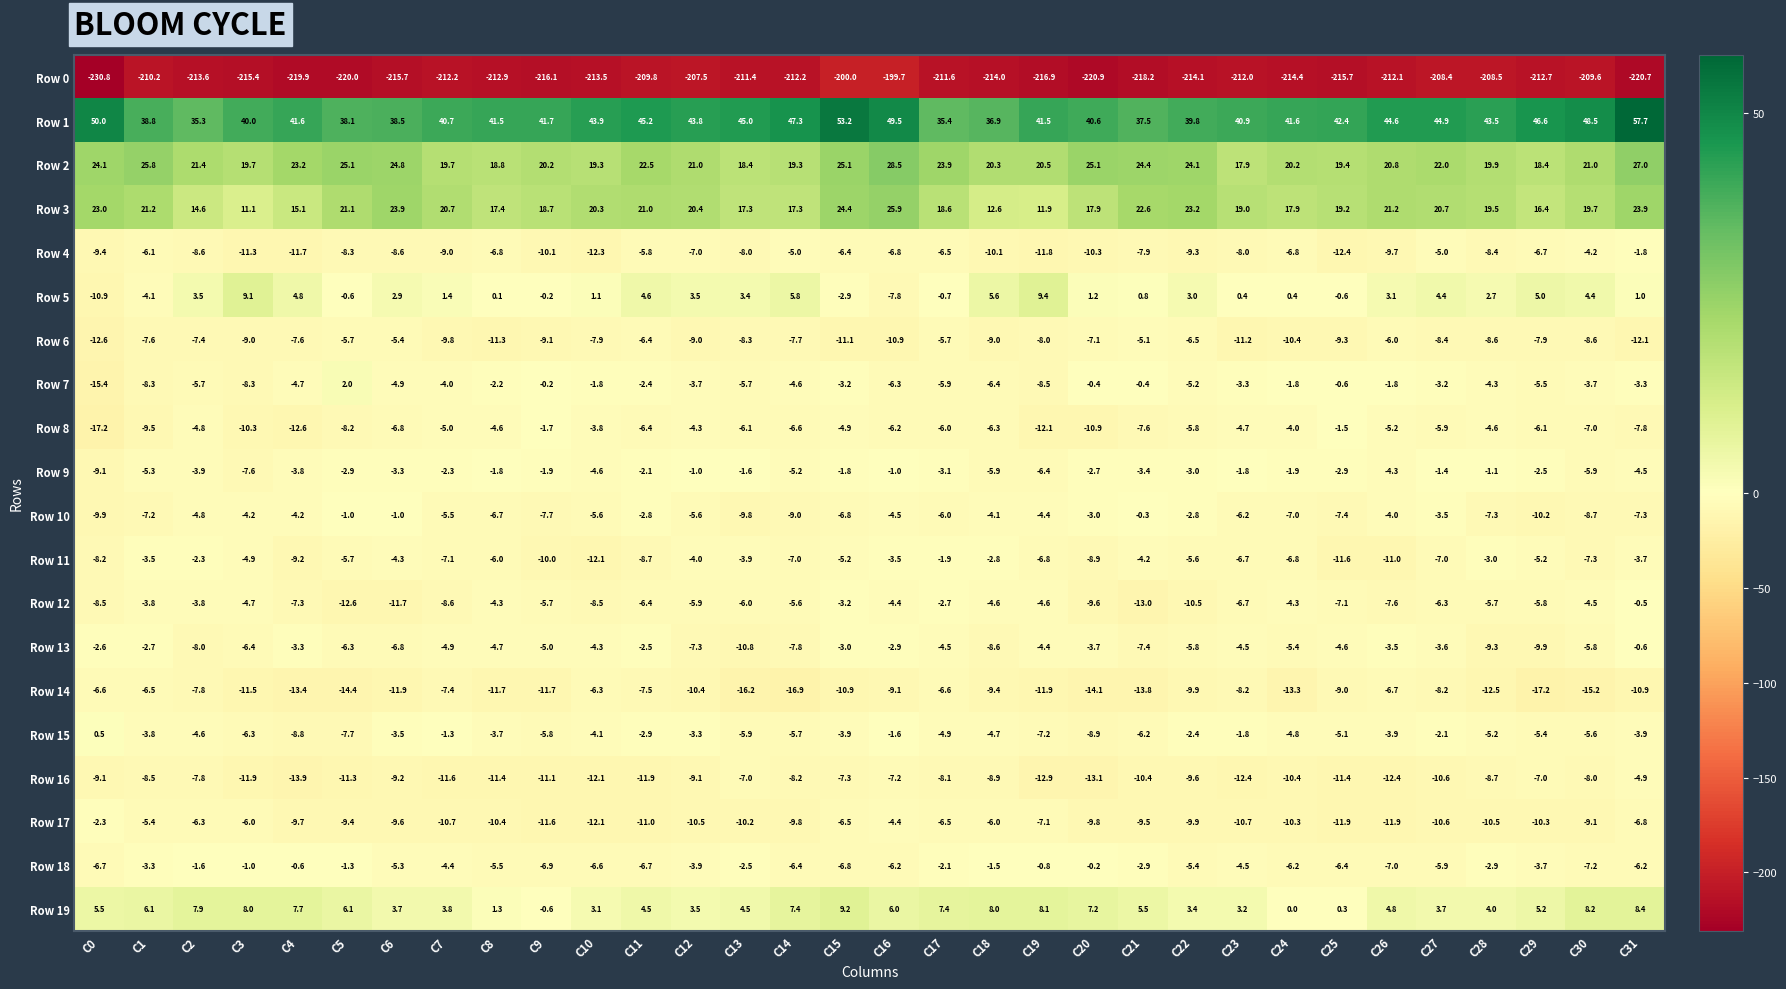

Which series changed the most between C19 and C21?

Row 3